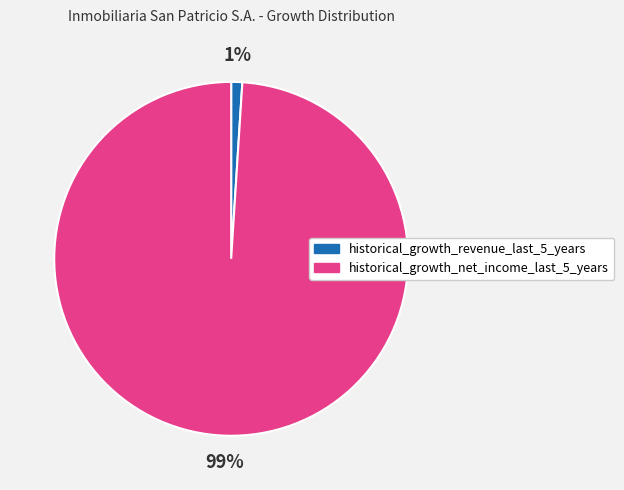

Rank the categories by value from highest to lowest.

historical_growth_net_income_last_5_years, historical_growth_revenue_last_5_years